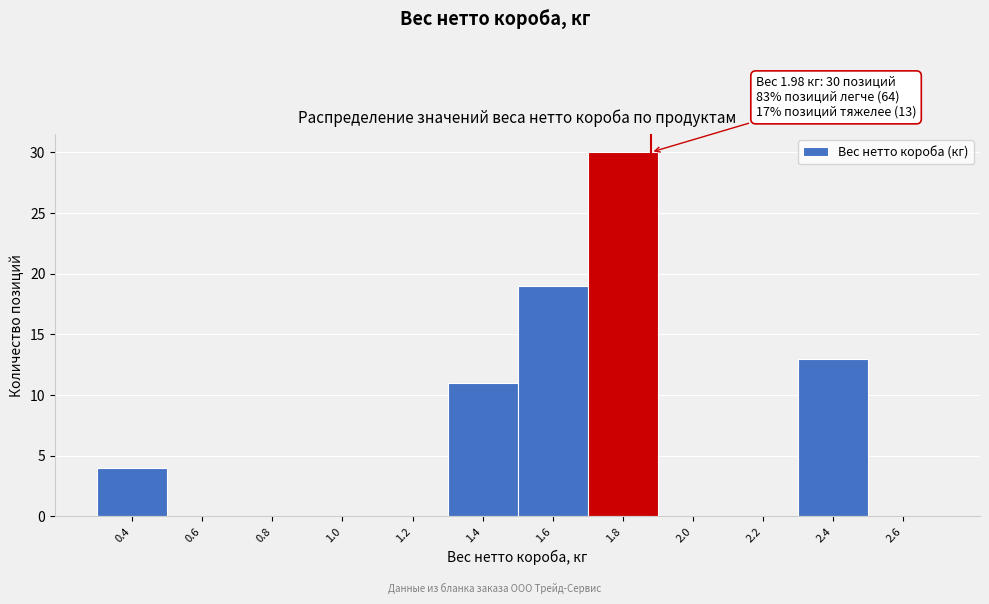

Reading left to right, list all the values displayed in this chart.

0.4=4	0.6=0	0.8=0	1.0=0	1.2=0	1.4=11	1.6=19	1.8=30	2.0=0	2.2=0	2.4=13	2.6=0